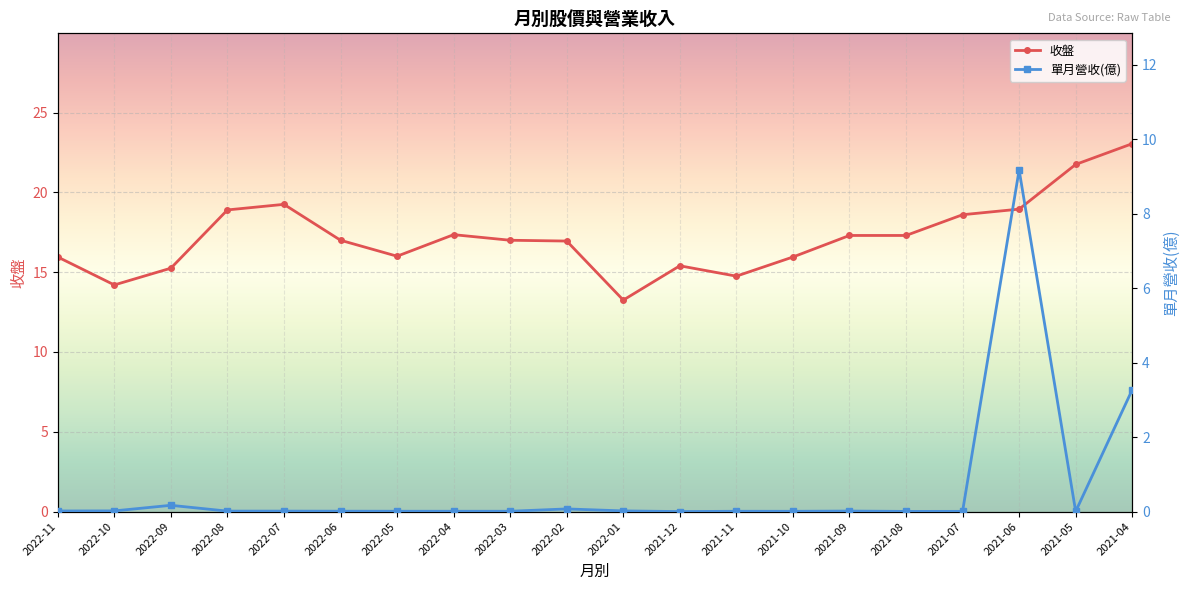

How many data points in 收盤 are above 17?

9